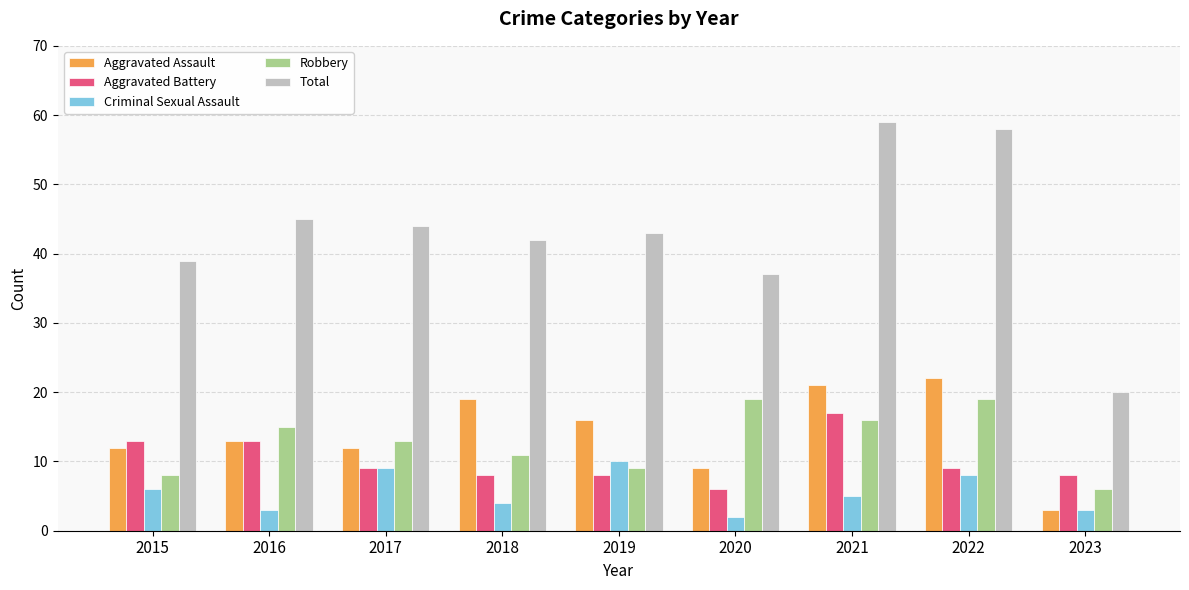

Which series has the largest total across all categories?

Total